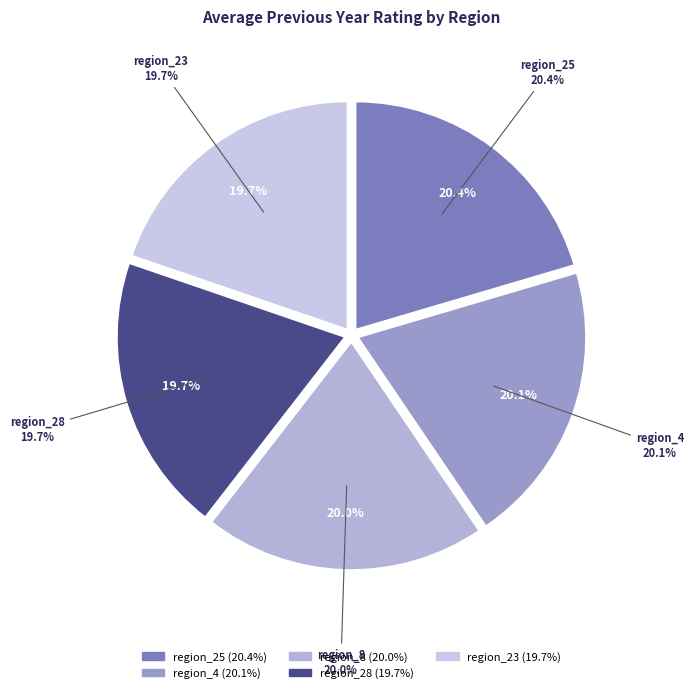

Is there any slice that represents more than half of the pie?

No